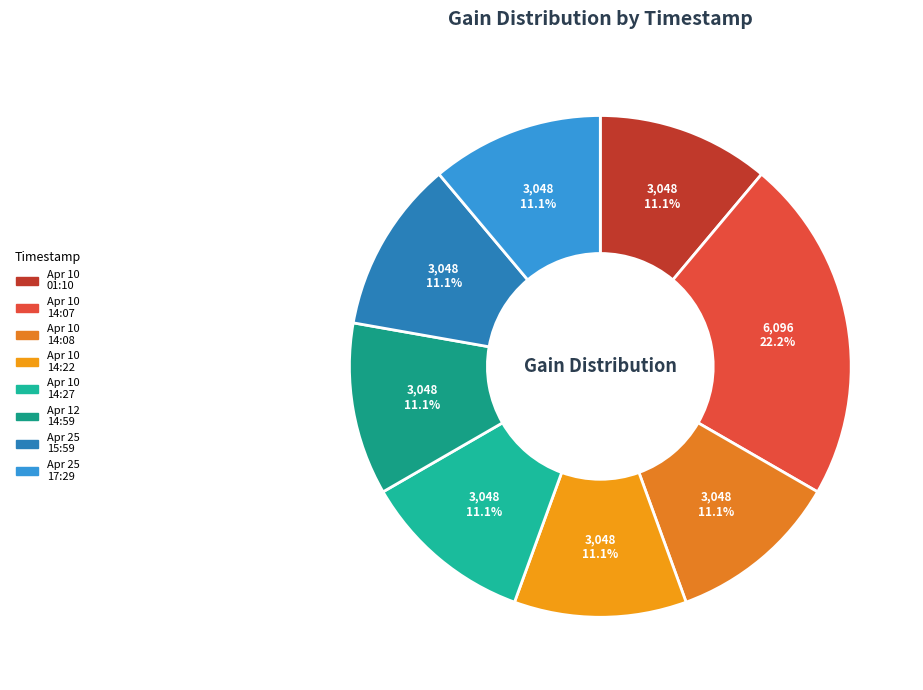

How many segments does this pie chart have?

8